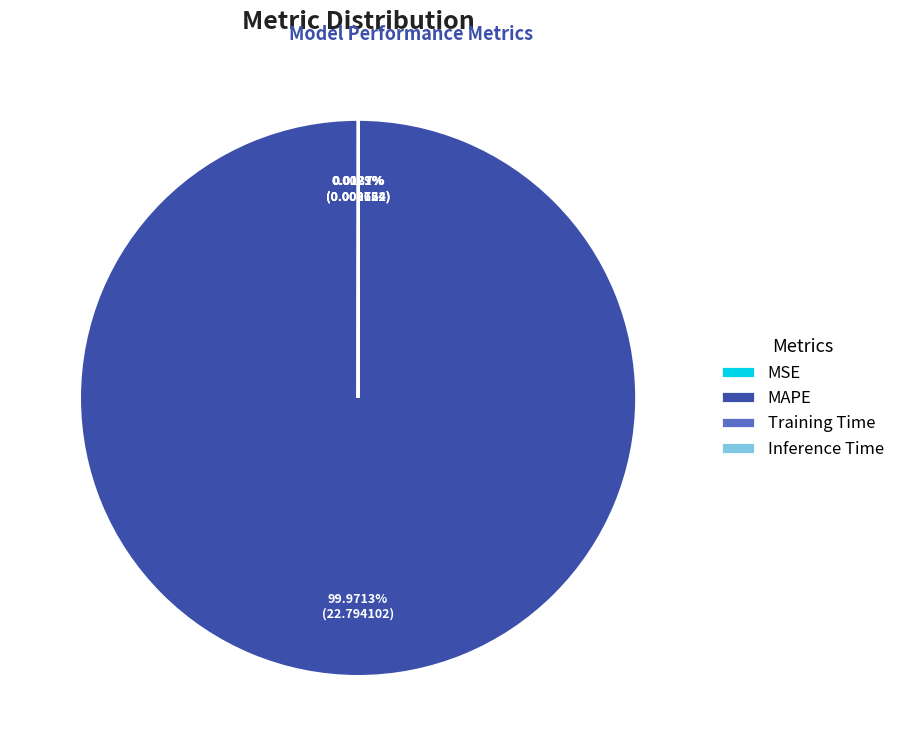

Does any single category account for the majority?

Yes